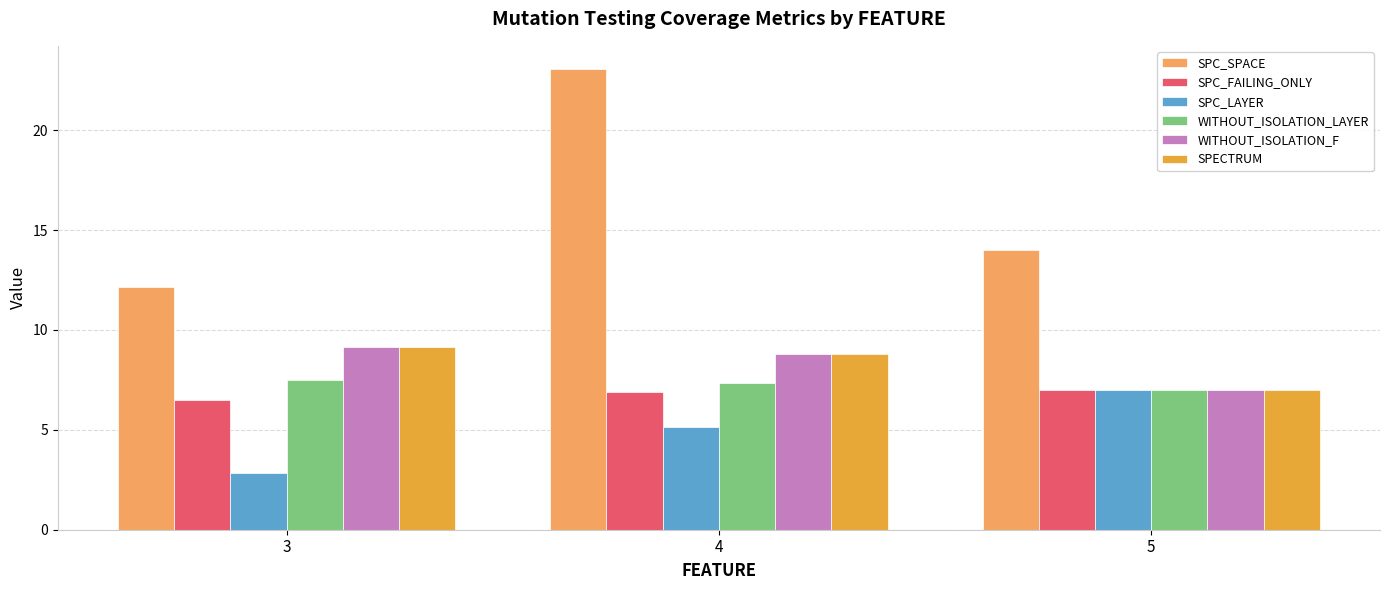

At which label does SPECTRUM reach its minimum?

5